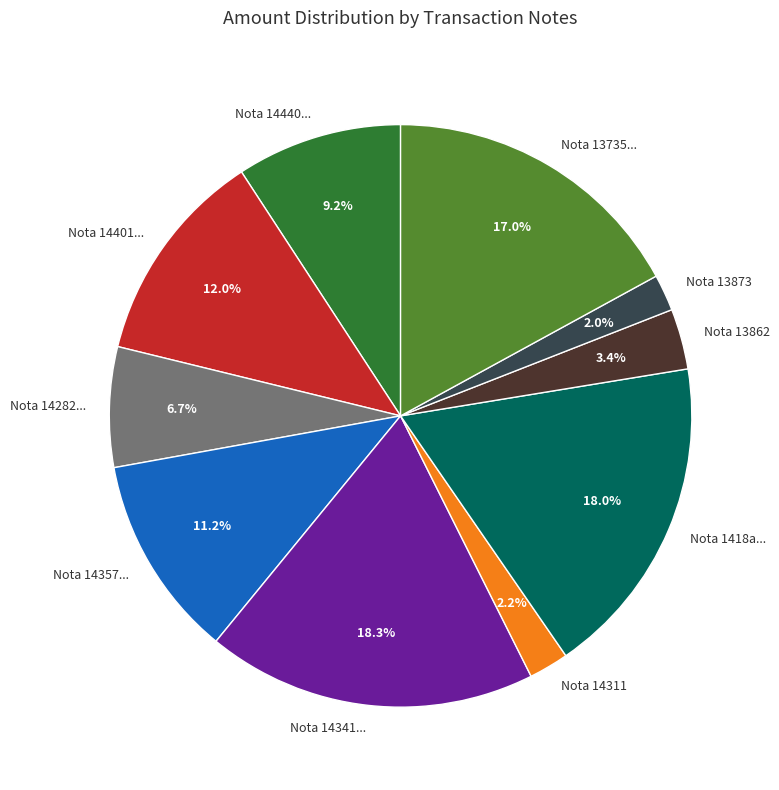

Approximately how many times larger is the value at Nota 14357... compared to Nota 14282...?

1.7